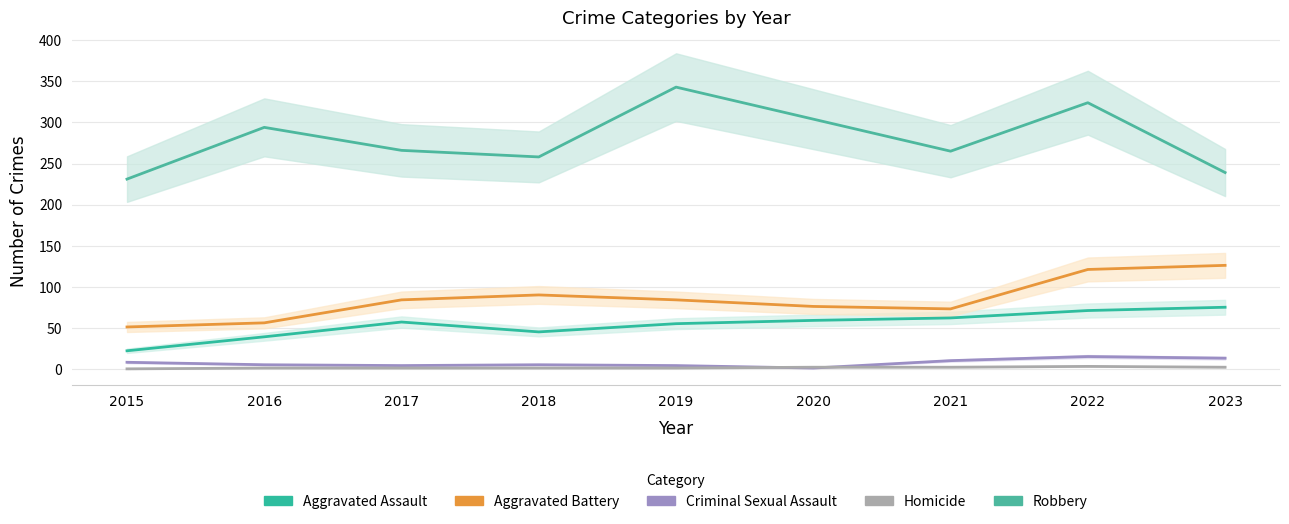

How many lines are shown in the chart?

5